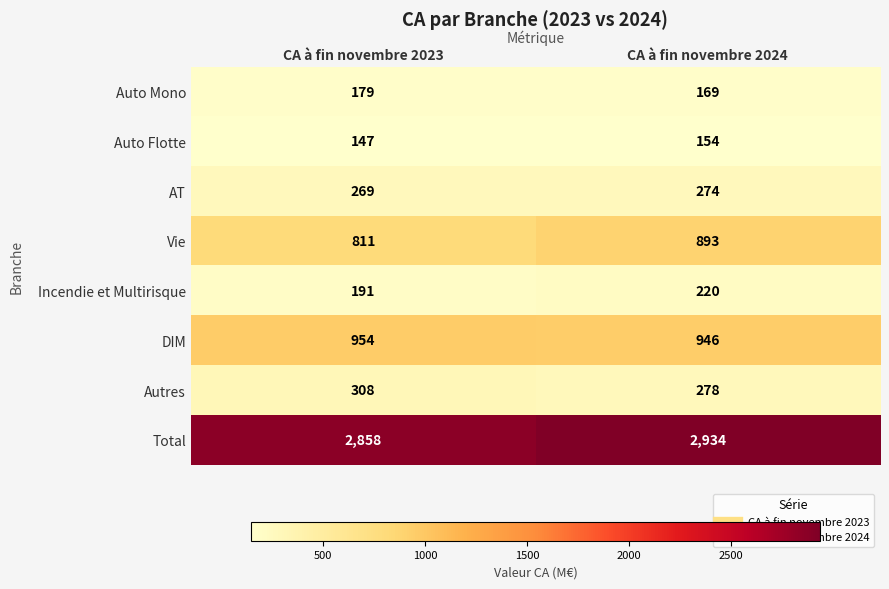

Reading right to left, what are all the values shown in this chart?

Auto Mono: CA à fin novembre 2024=169	CA à fin novembre 2023=179
Auto Flotte: CA à fin novembre 2024=154	CA à fin novembre 2023=147
AT: CA à fin novembre 2024=274	CA à fin novembre 2023=269
Vie: CA à fin novembre 2024=893	CA à fin novembre 2023=811
Incendie et Multirisque: CA à fin novembre 2024=220	CA à fin novembre 2023=191
DIM: CA à fin novembre 2024=946	CA à fin novembre 2023=954
Autres: CA à fin novembre 2024=278	CA à fin novembre 2023=308
Total: CA à fin novembre 2024=2934	CA à fin novembre 2023=2858